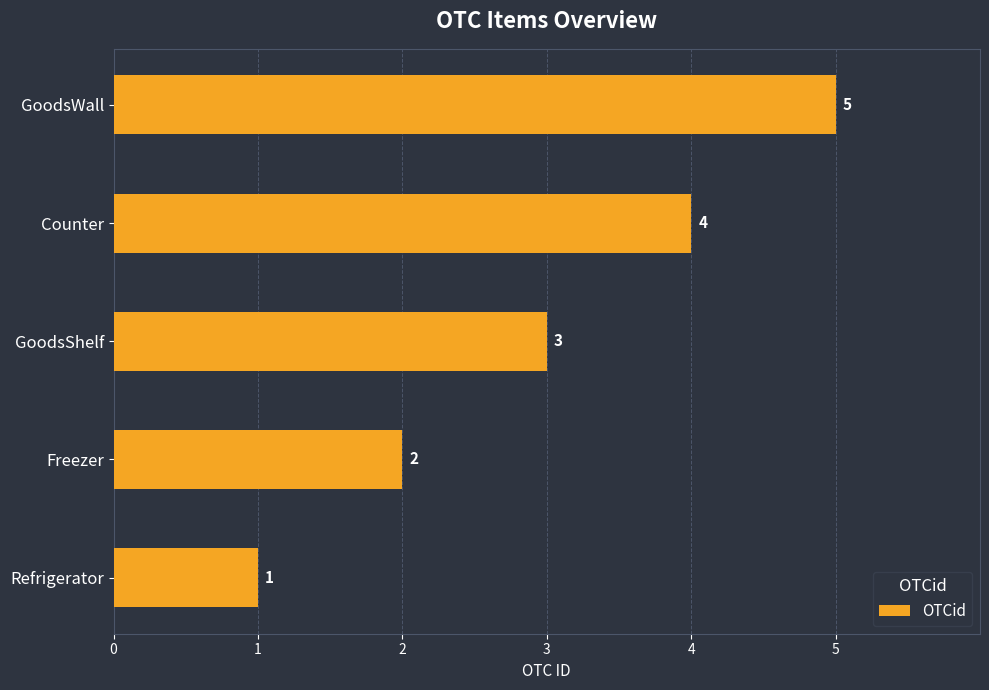

What is the sum of all values?

15